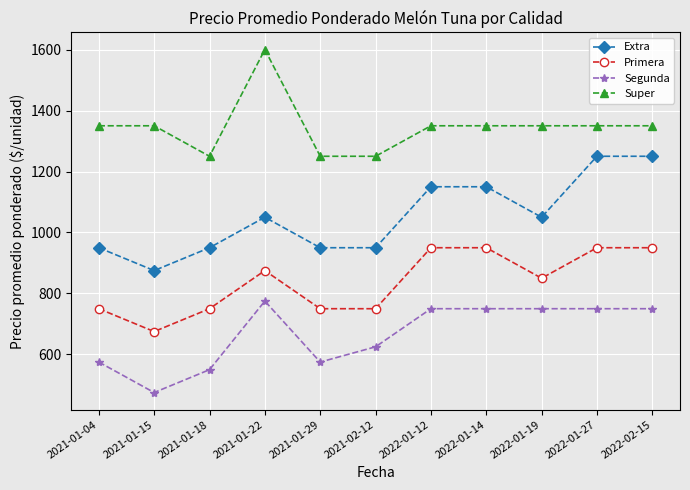

At which category does Segunda reach its first local peak?

2021-01-22